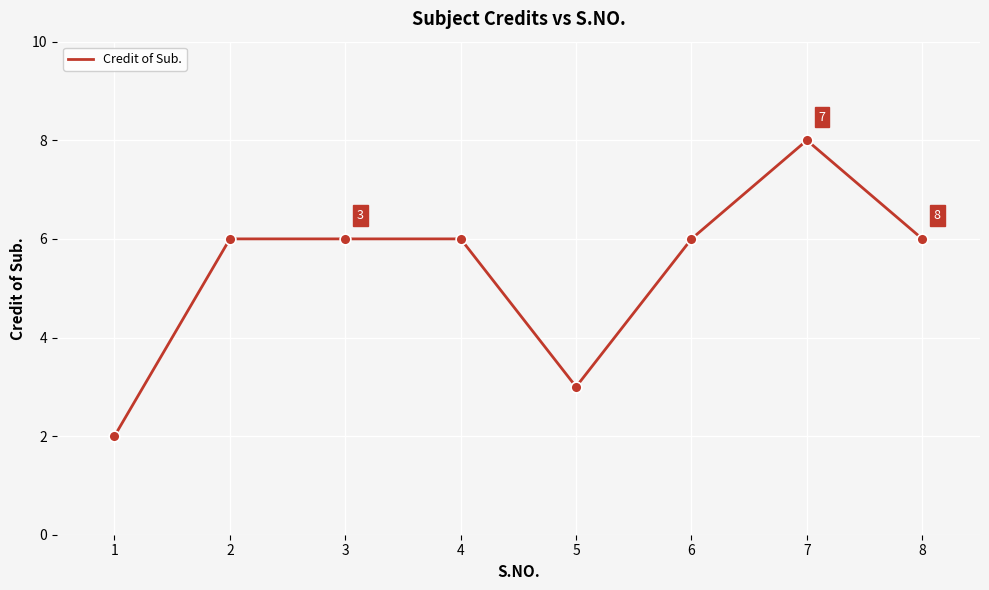

Approximately how many times larger is the value at 8 compared to 2?

1.0